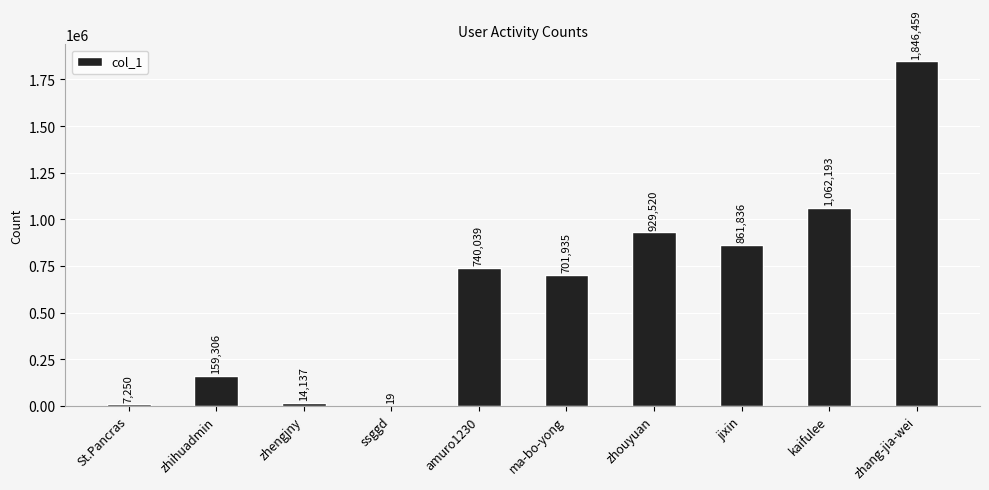

What is the sum of the values at ssggd and jixin?

861855